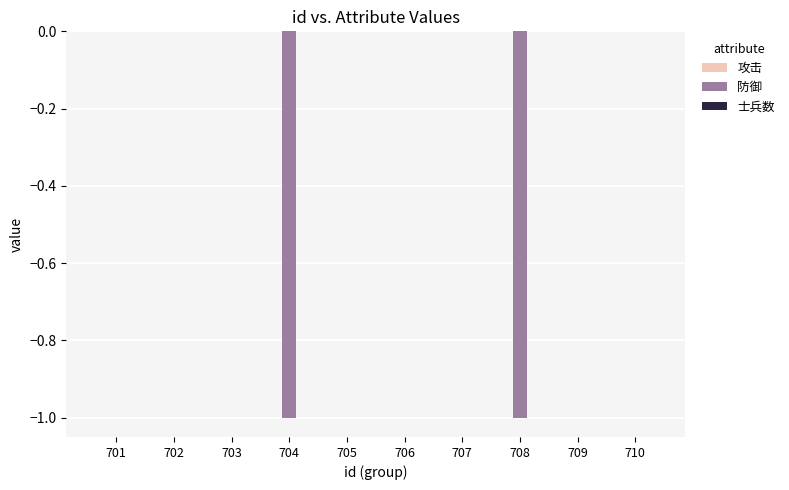

Is it true that the value at 703 is 0?

True